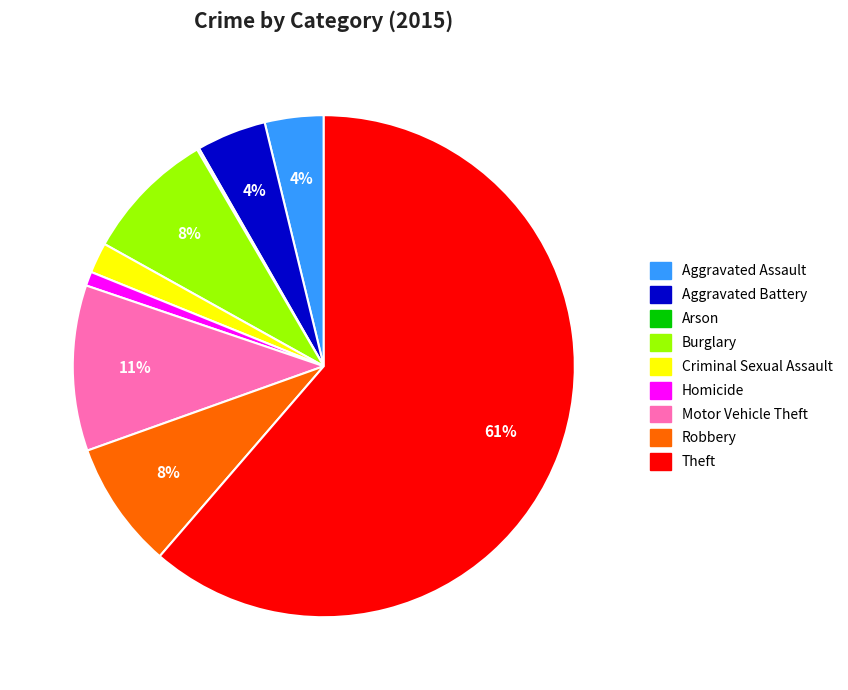

Do Motor Vehicle Theft and Homicide together represent more than half of the pie?

No